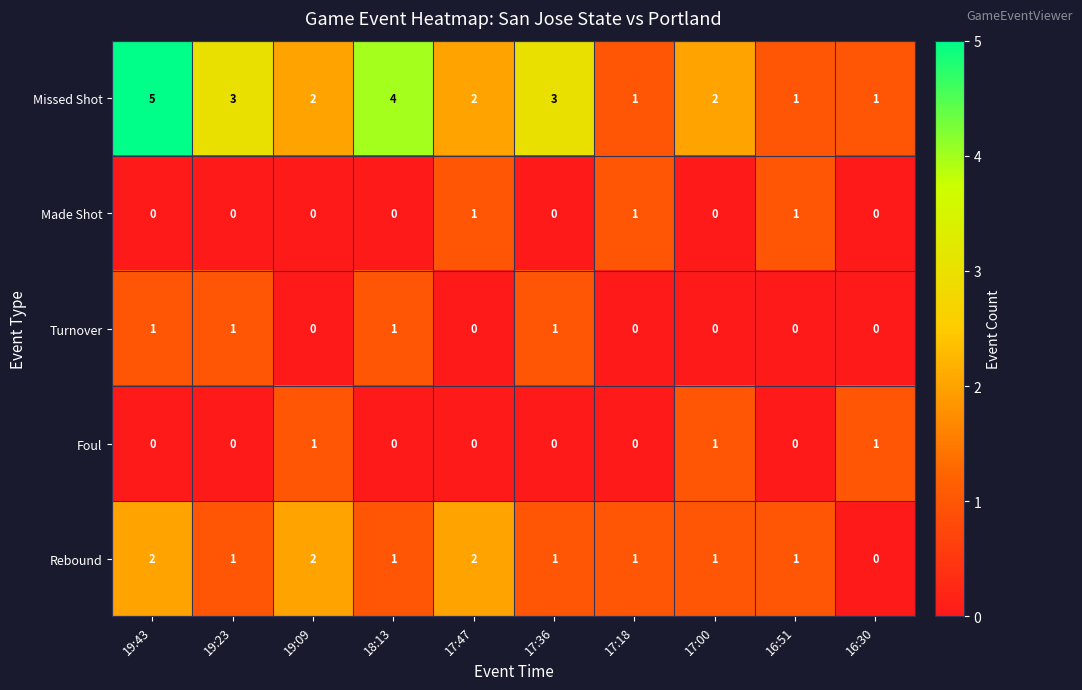

What is the difference between the maximum and second lowest values in the Missed Shot series?

4